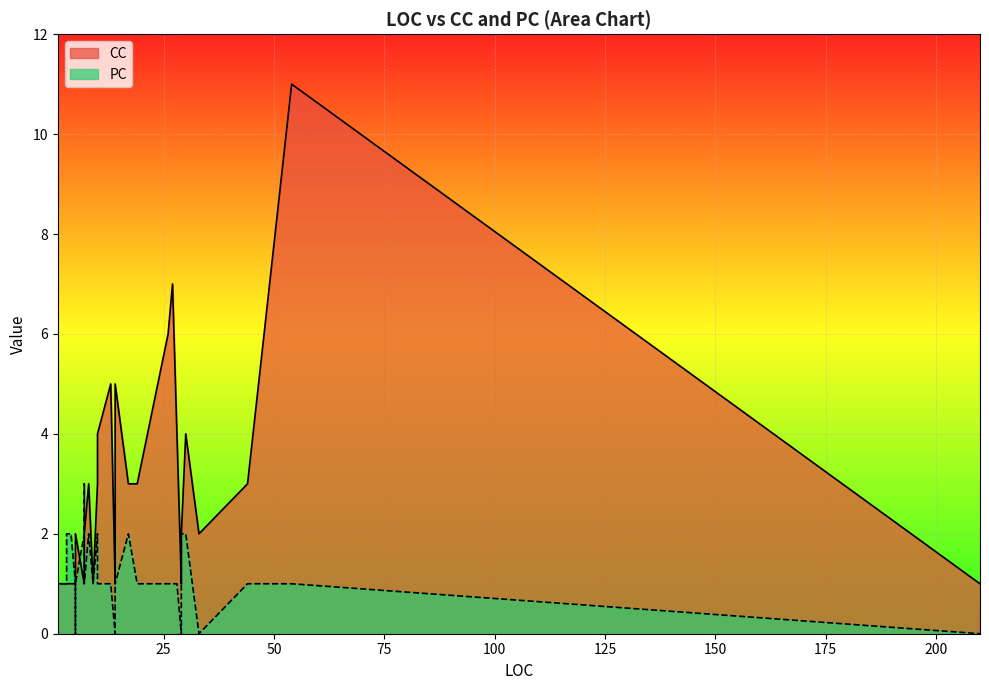

Rank the series by their average value, from highest to lowest.

CC, PC